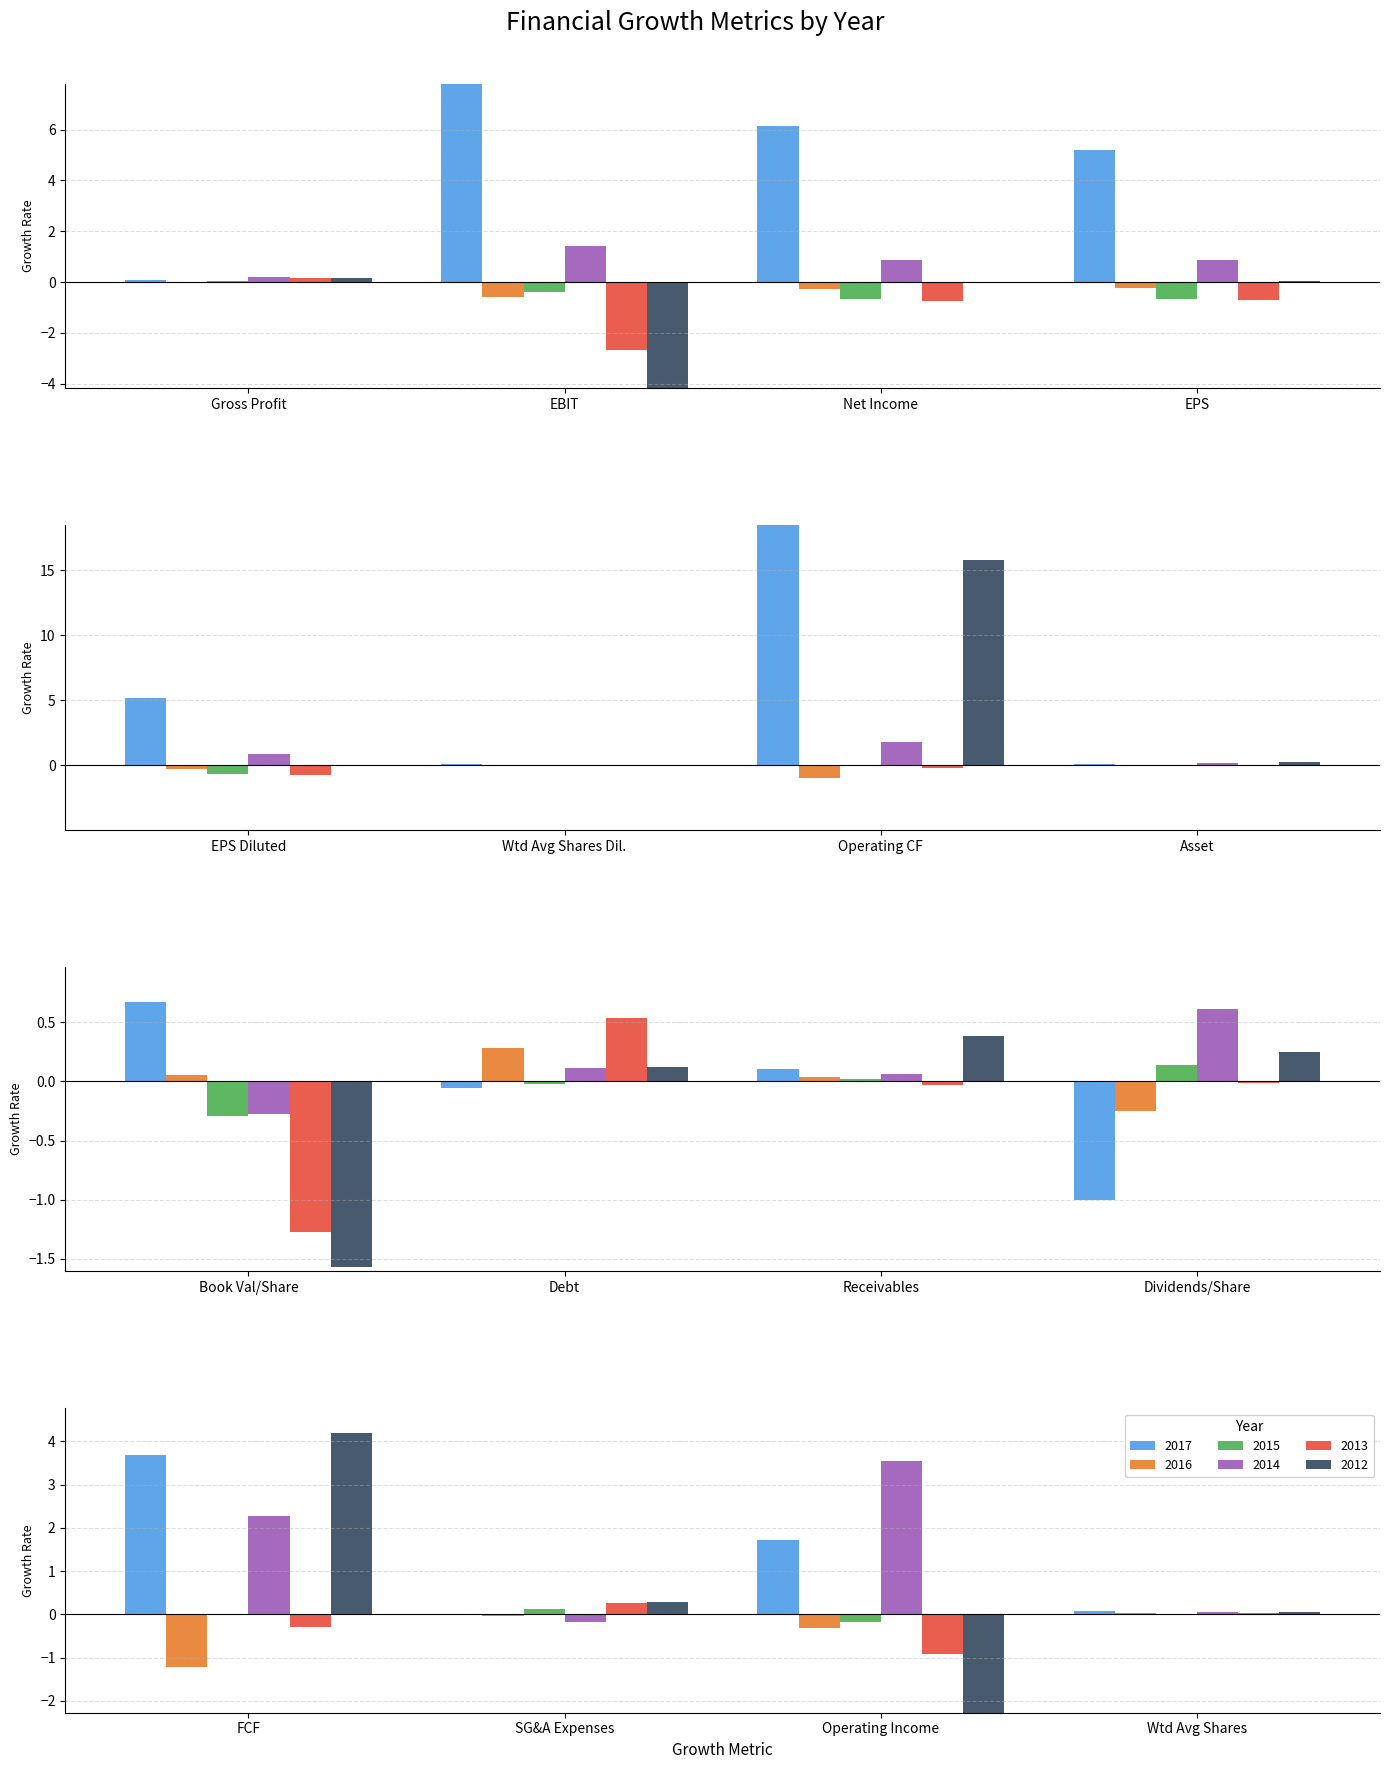

At which label is 2015 closest to 0?

Weighted Avg Shares Diluted Growth